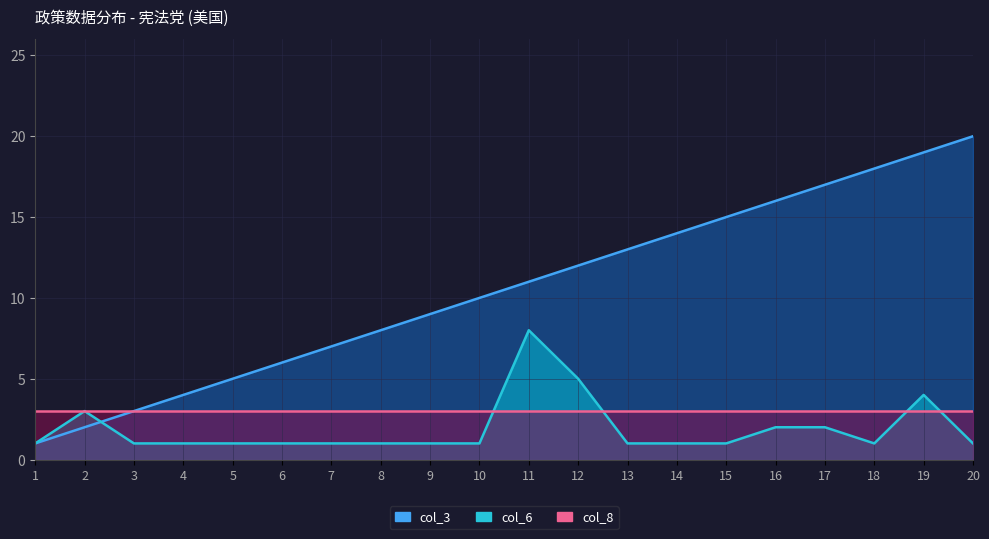

What is the average value of the col_6 series?

2